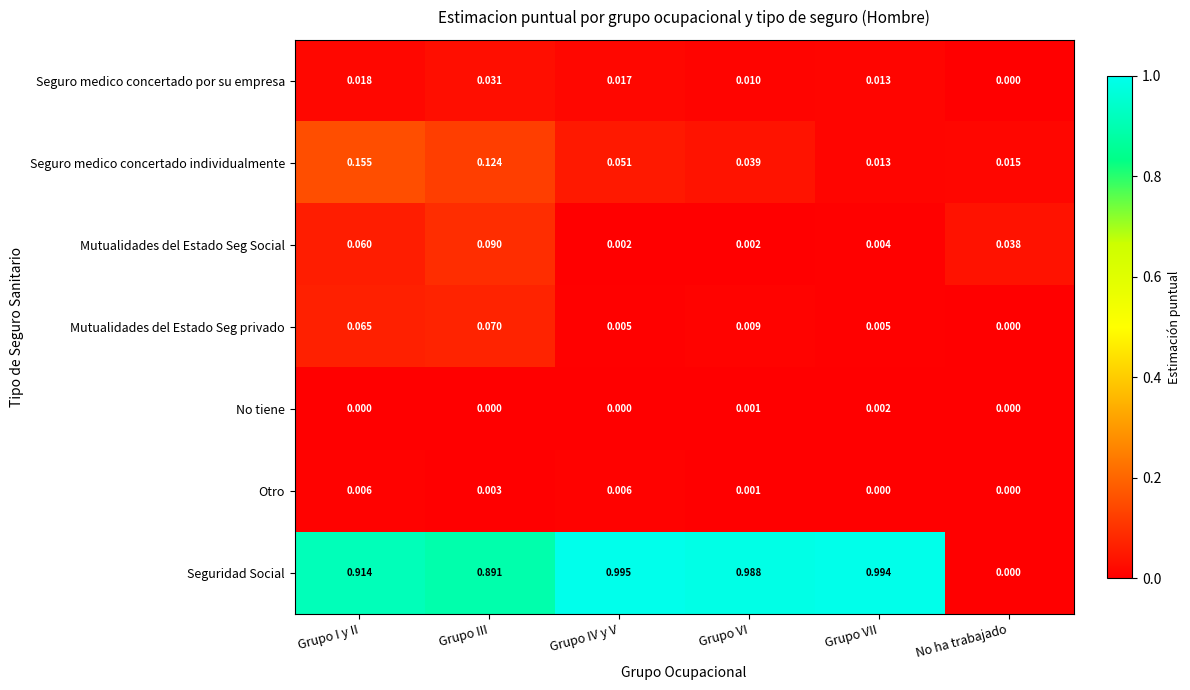

At which label does No tiene reach its peak?

Grupo VII